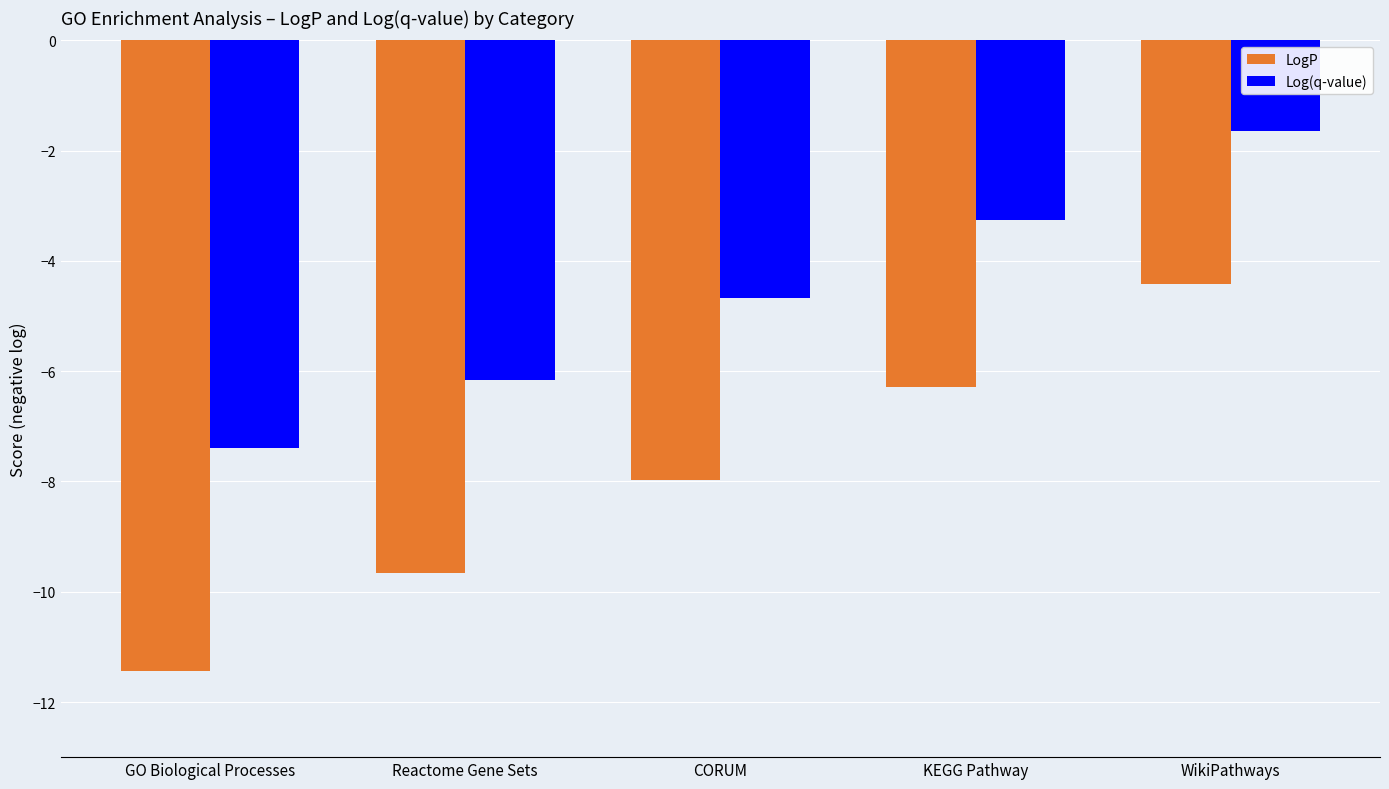

Reading left to right, what are all the values shown in this chart?

LogP: GO Biological Processes=-11.4	Reactome Gene Sets=-9.7	CORUM=-8.0	KEGG Pathway=-6.3	WikiPathways=-4.4
Log(q-value): GO Biological Processes=-7.4	Reactome Gene Sets=-6.2	CORUM=-4.7	KEGG Pathway=-3.3	WikiPathways=-1.6